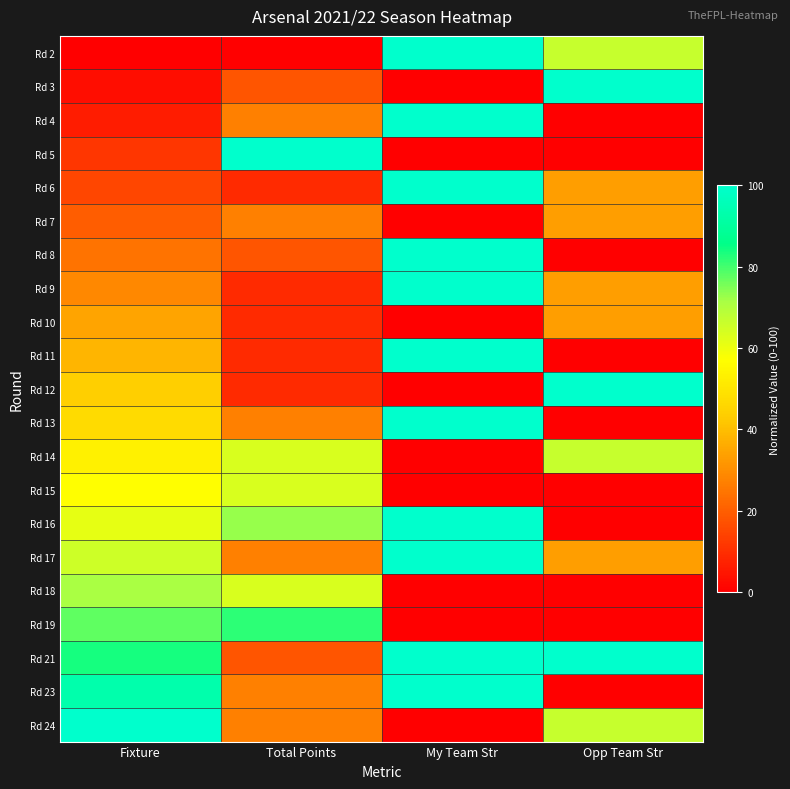

What is the difference between the highest and lowest values at My Team Str?

100.0